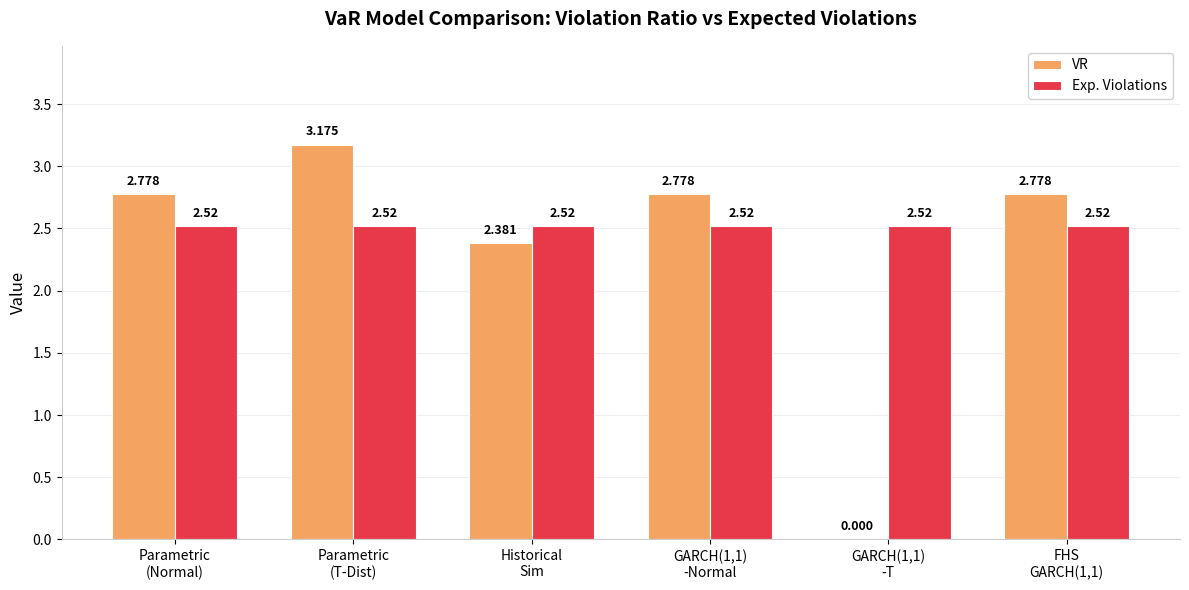

Which series has the largest total across all categories?

Exp. Violations